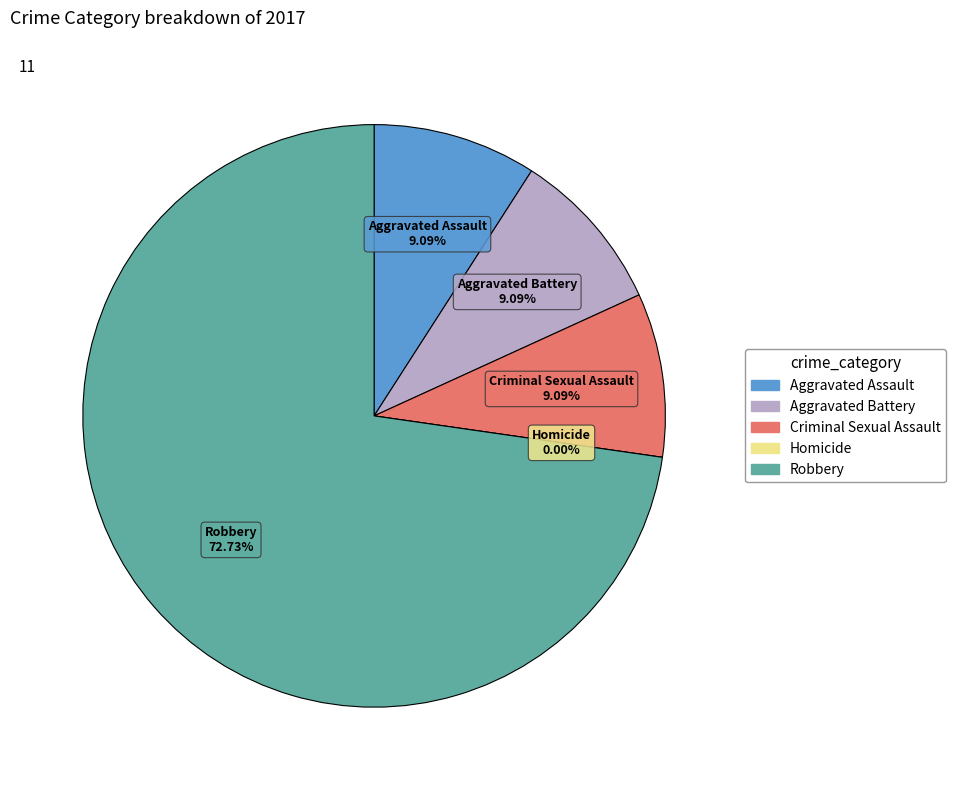

How many slices are in this pie chart?

5